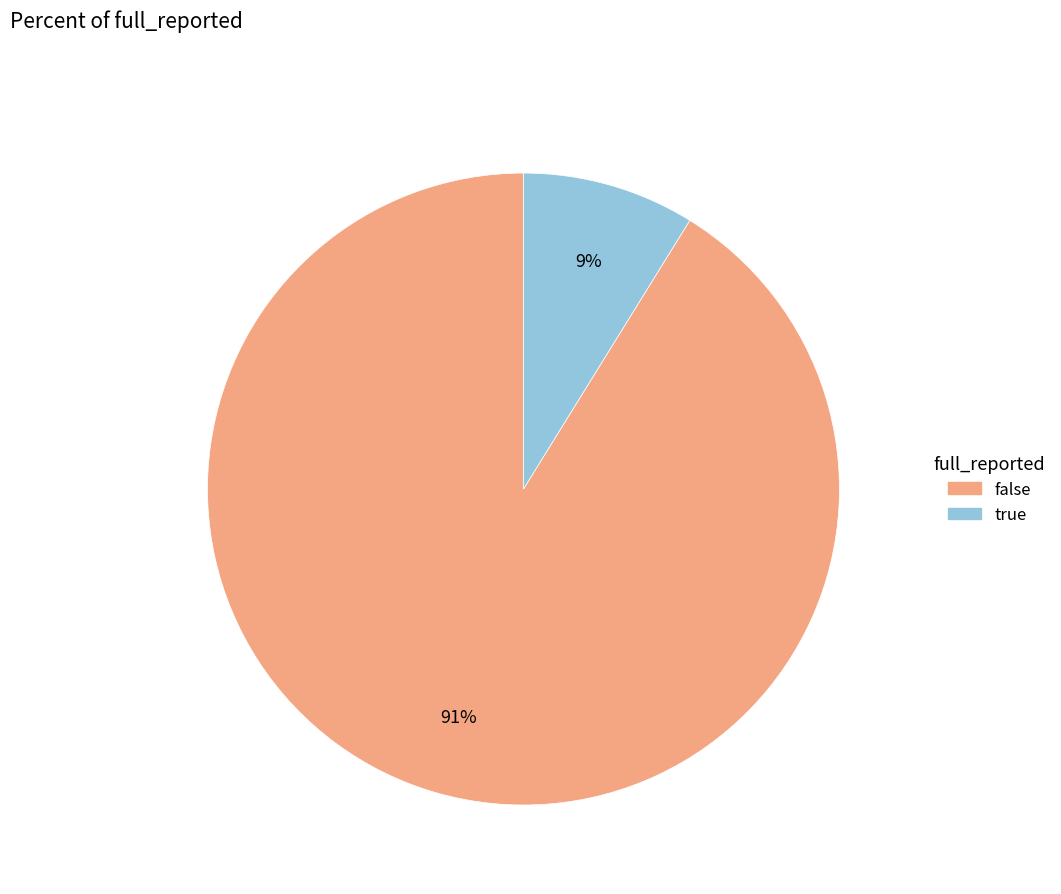

Between true and false, which is larger?

false